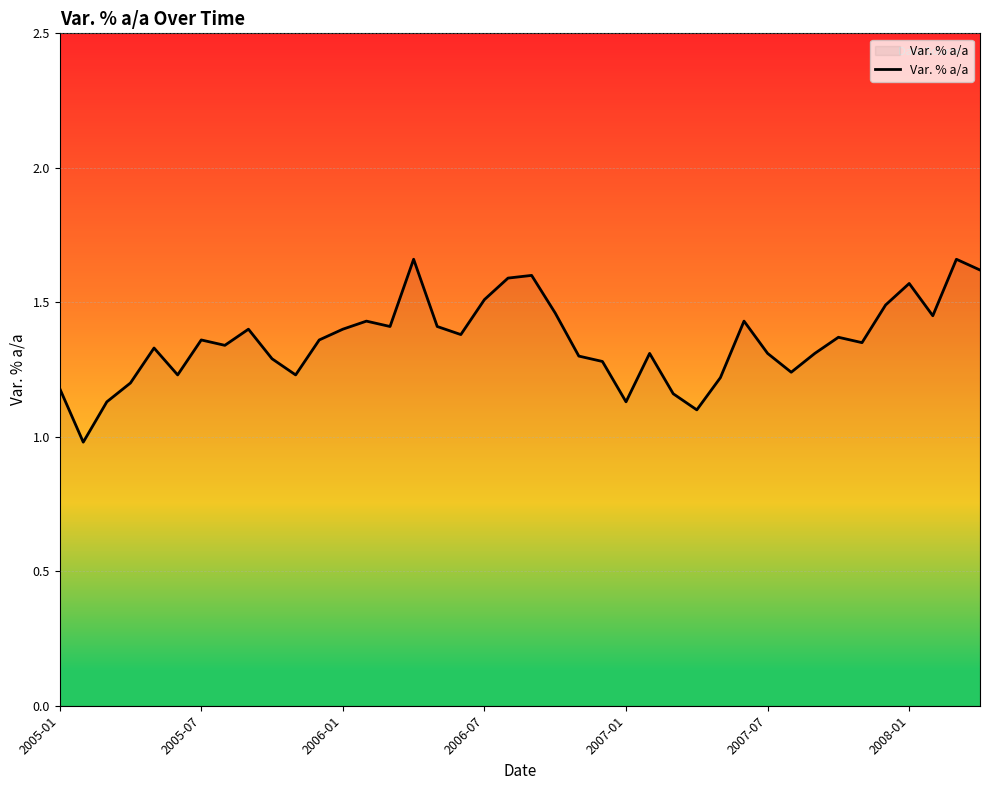

What is the minimum value shown in the chart?

1.0